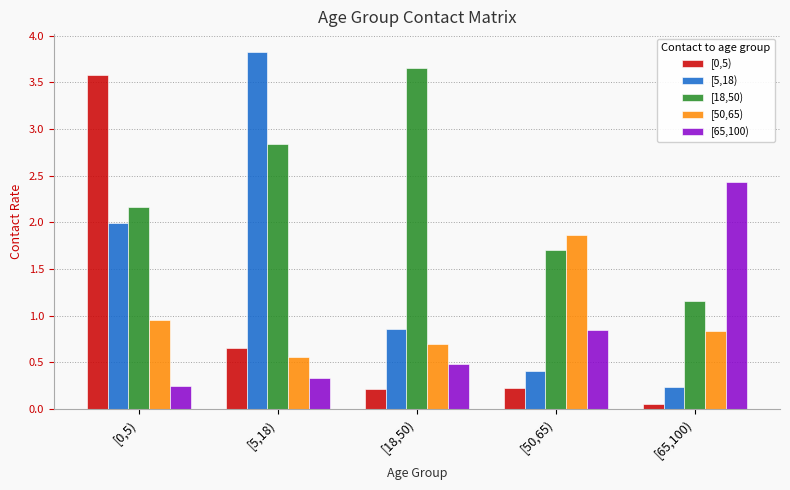

Is it true that [0,5) equals 5.6 at [0,5)?

False